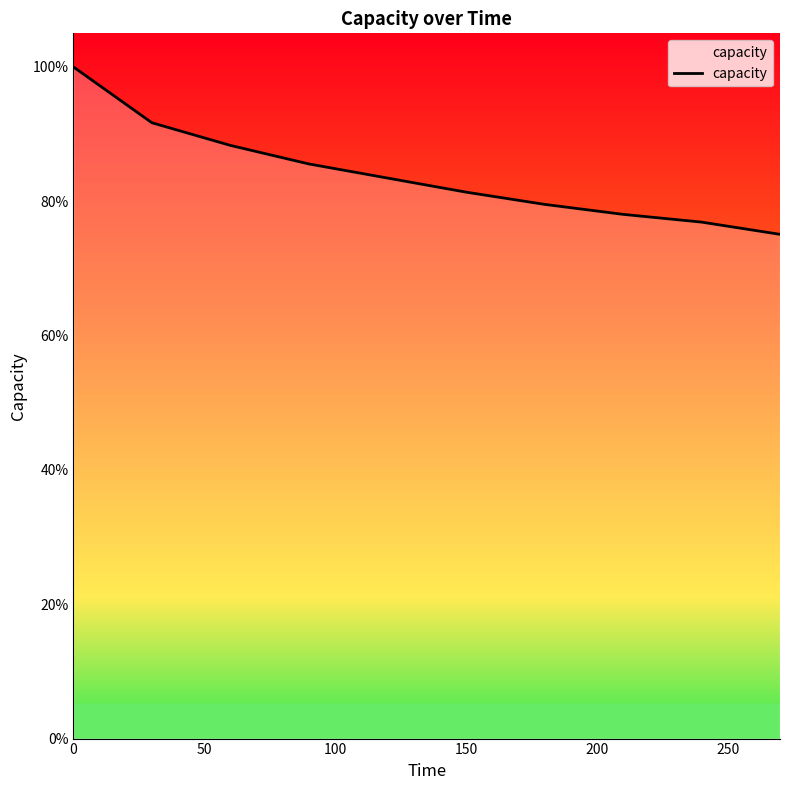

Is this an area chart (filled region under the line)?

Yes